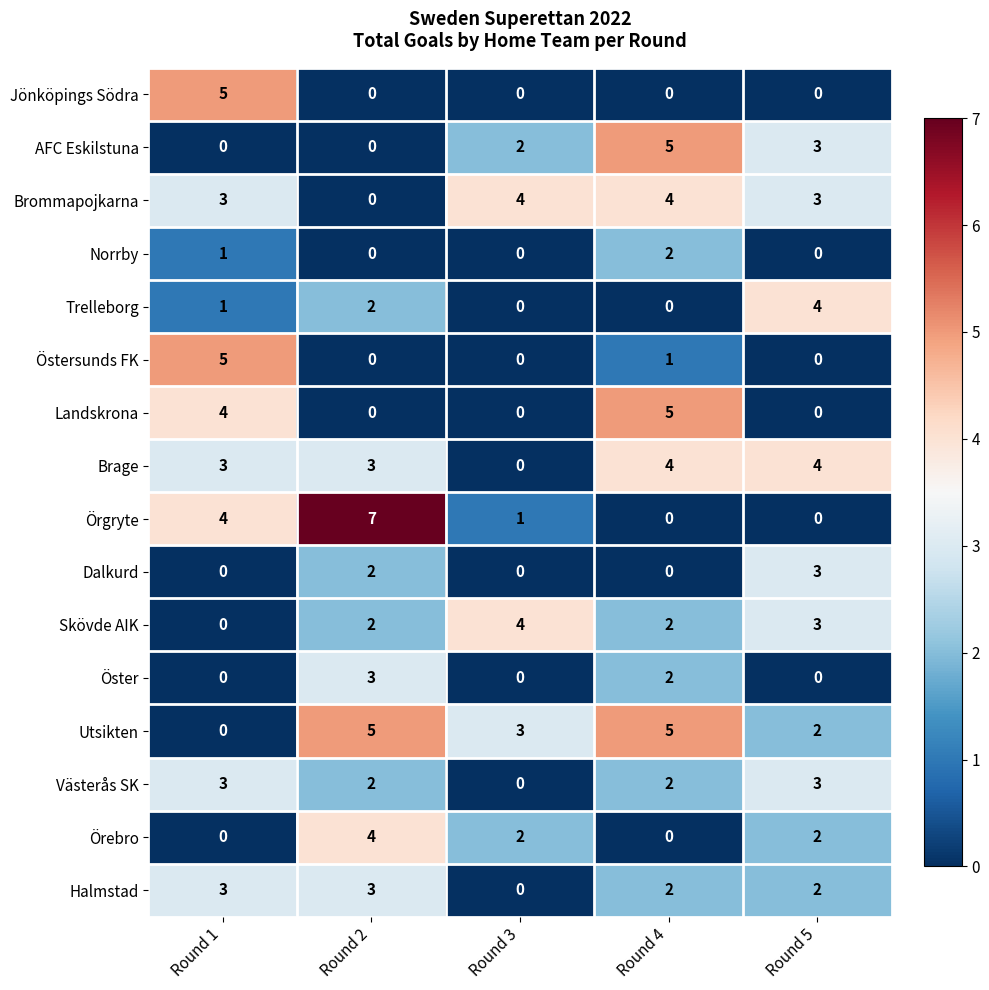

What is the difference between the Skövde AIK values at Round 1 and Round 3?

4